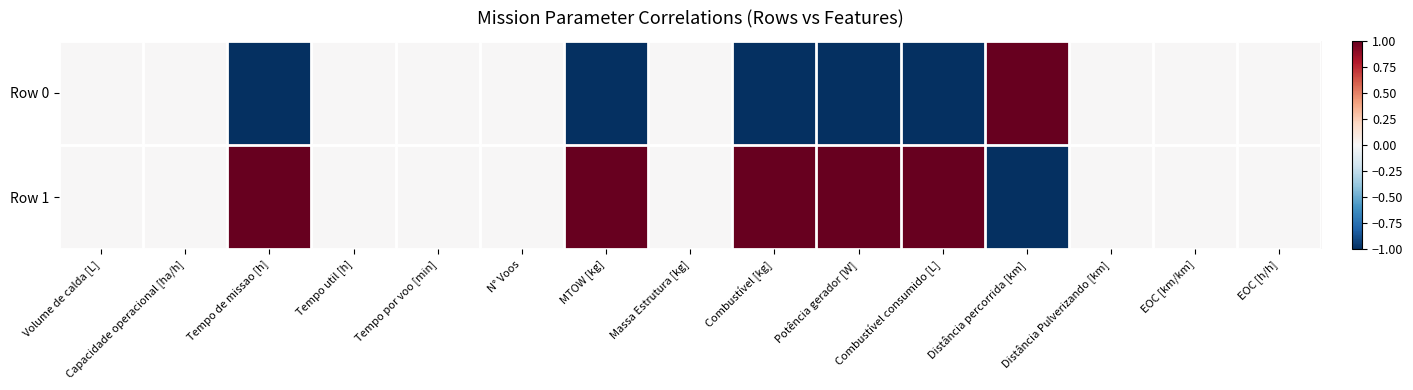

Which series has the largest range (max minus min)?

Row 0